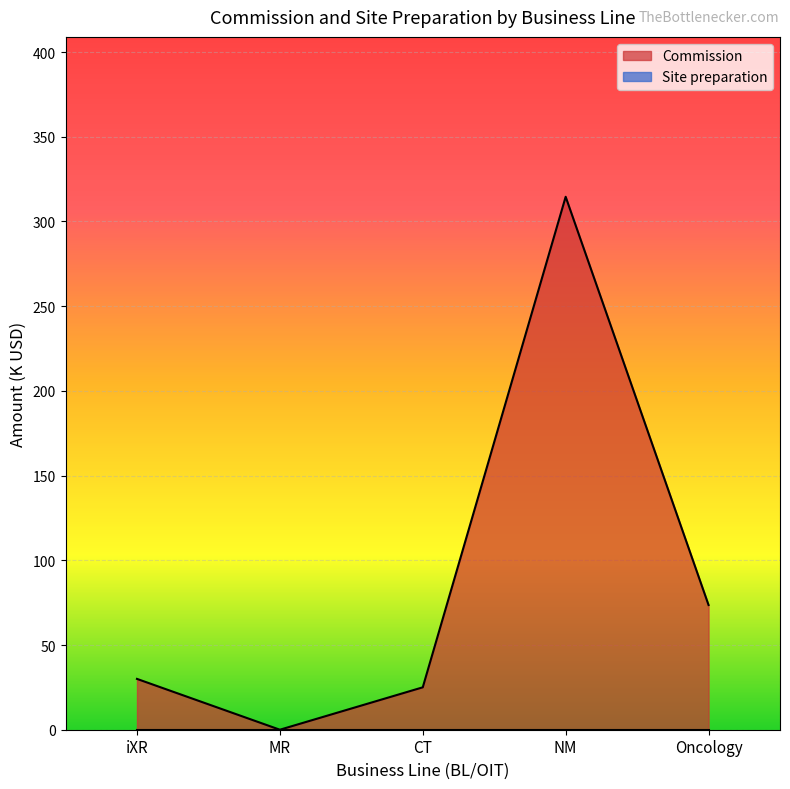

Which series has the largest total across all categories?

Commission